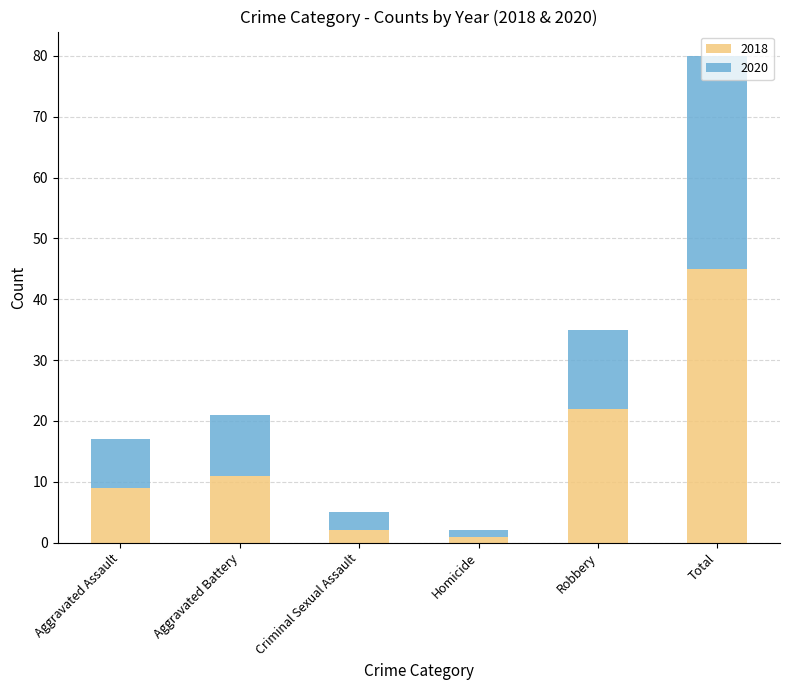

What is the maximum value for 2018?

45